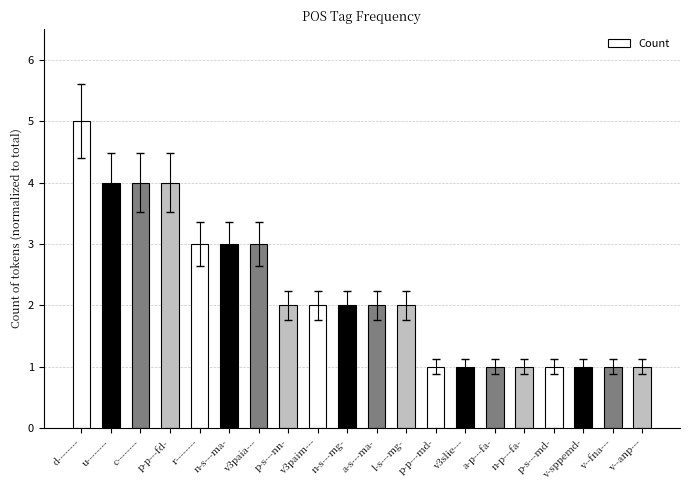

Between d-------- and v3slie---, which is larger?

d--------